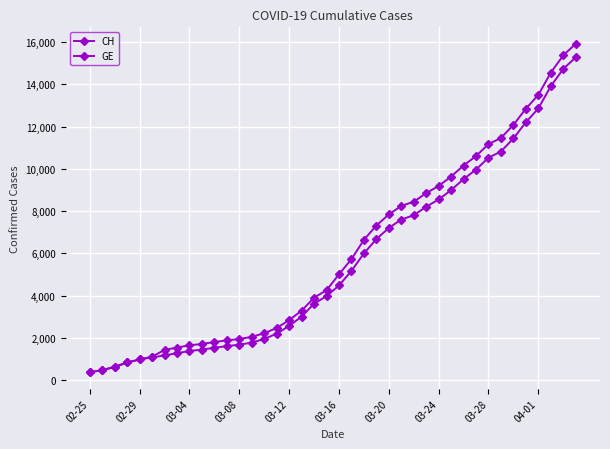

How many lines are shown in the chart?

2